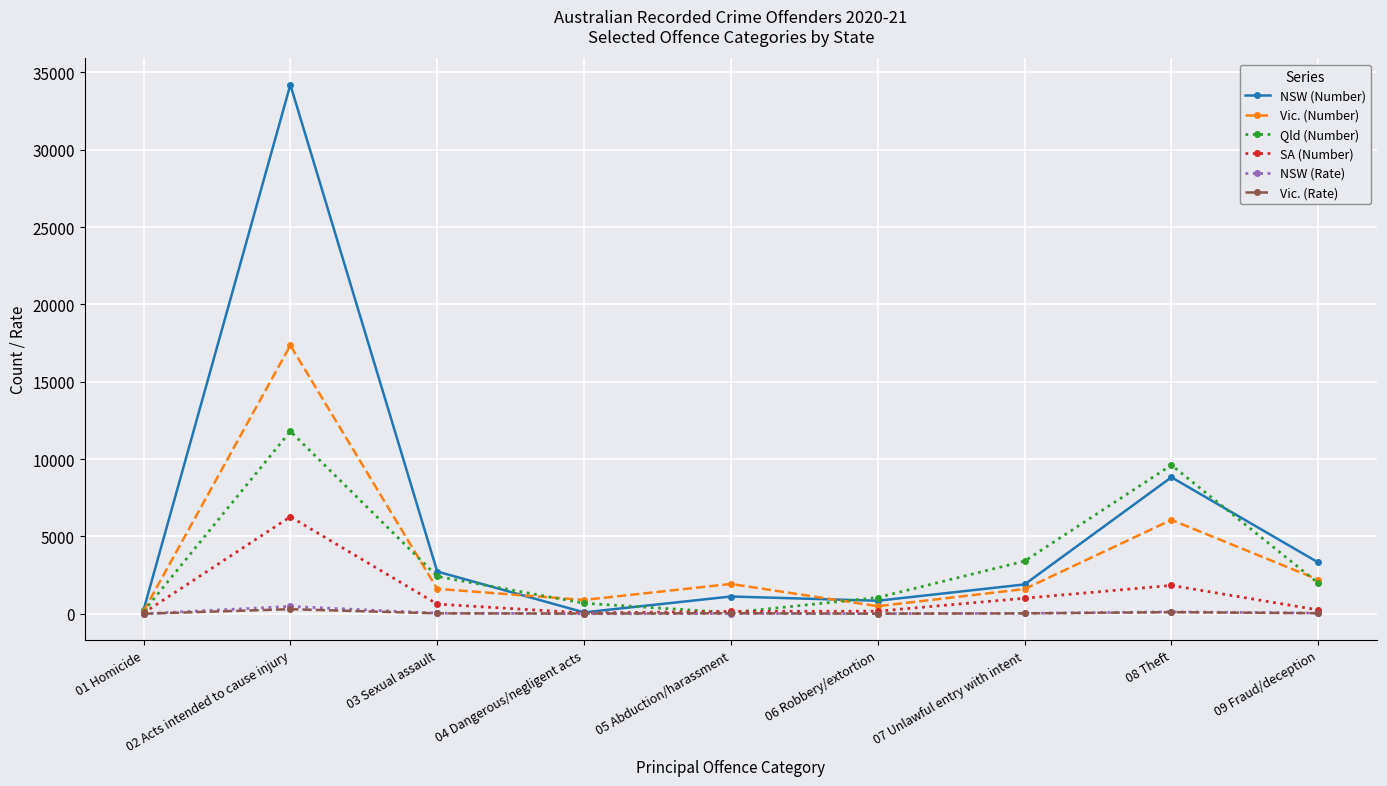

The value of Vic. (Number) at 01 Homicide is 162.0. True or false?

True